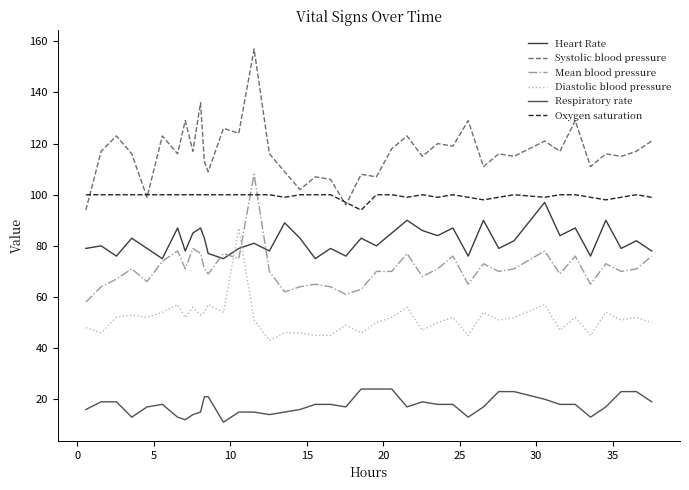

Which series has the largest total across all categories?

Systolic blood pressure